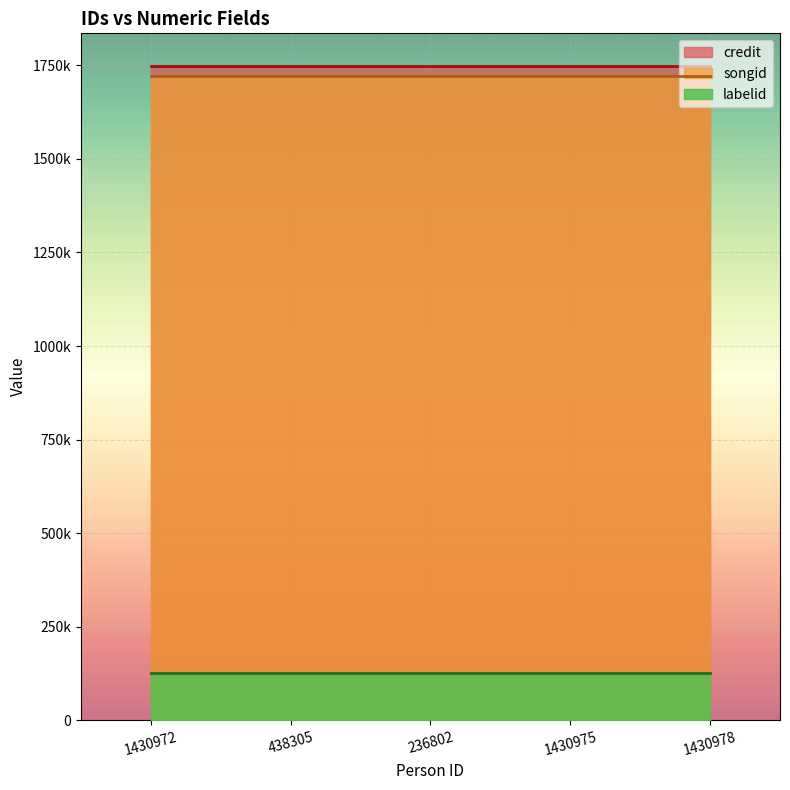

List the labels in order of credit value, smallest first.

1430972, 438305, 236802, 1430975, 1430978